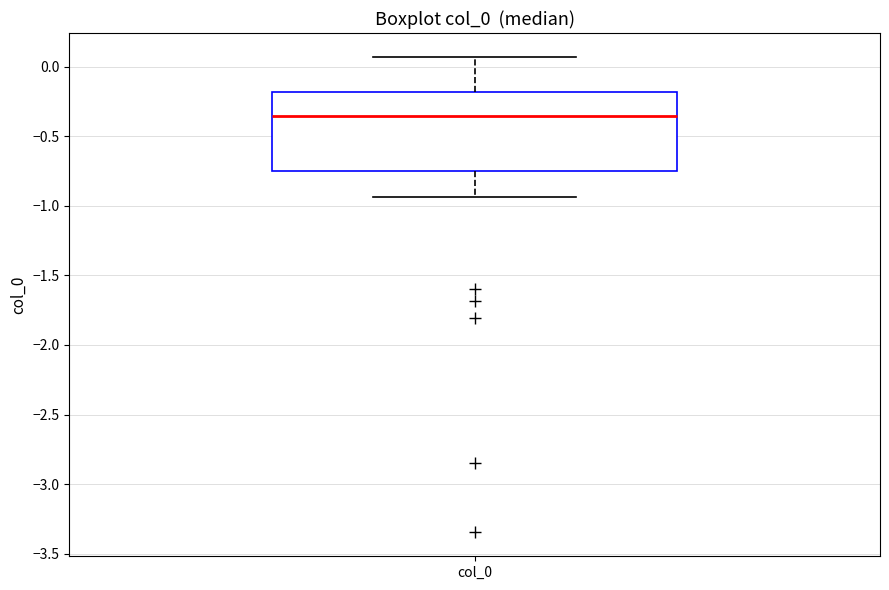

Read this box plot against the y-axis: the position of the median line, the range covered by the box, and the ends of both whiskers. The values are not printed on the chart, so give them approximately, as read against the axis.

median -0.35, box -0.75 to -0.20, whiskers -0.95 to 0.05